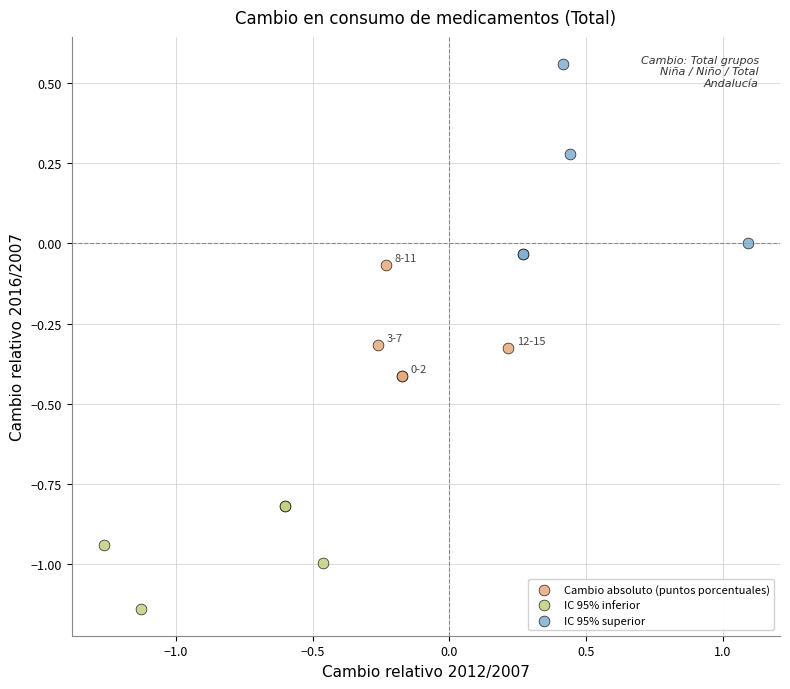

Which series has the largest Y range (max minus min)?

IC 95% superior